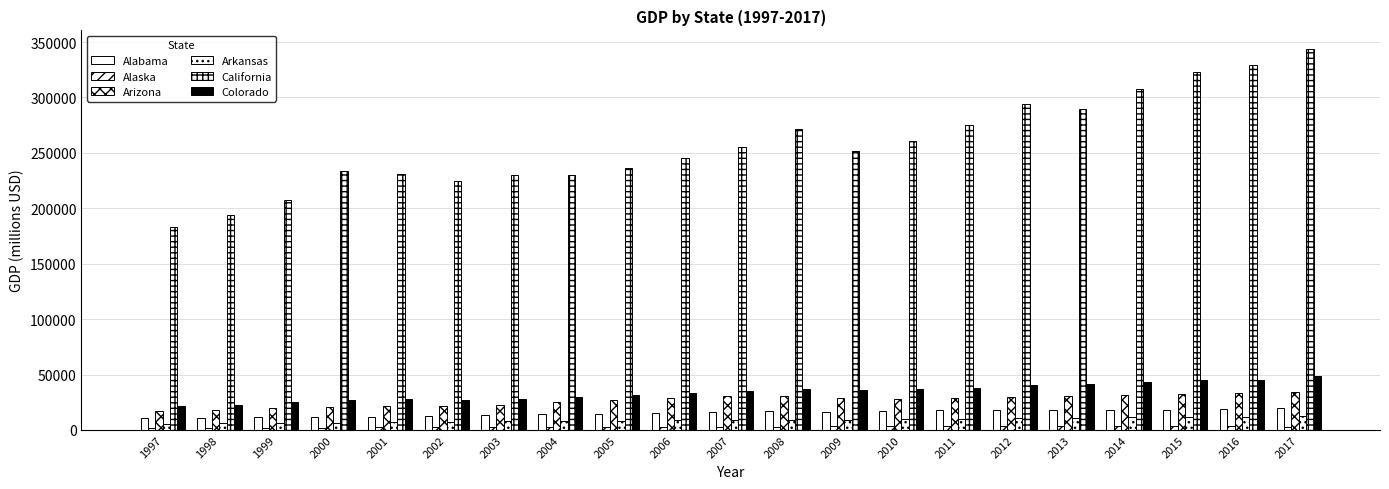

Count the number of data series in this chart.

6